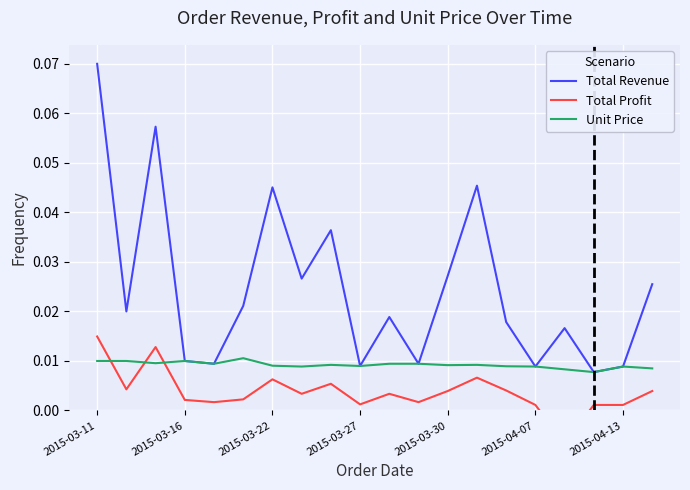

The value of Unit Price at 2015-03-16 is 0.0. True or false?

True